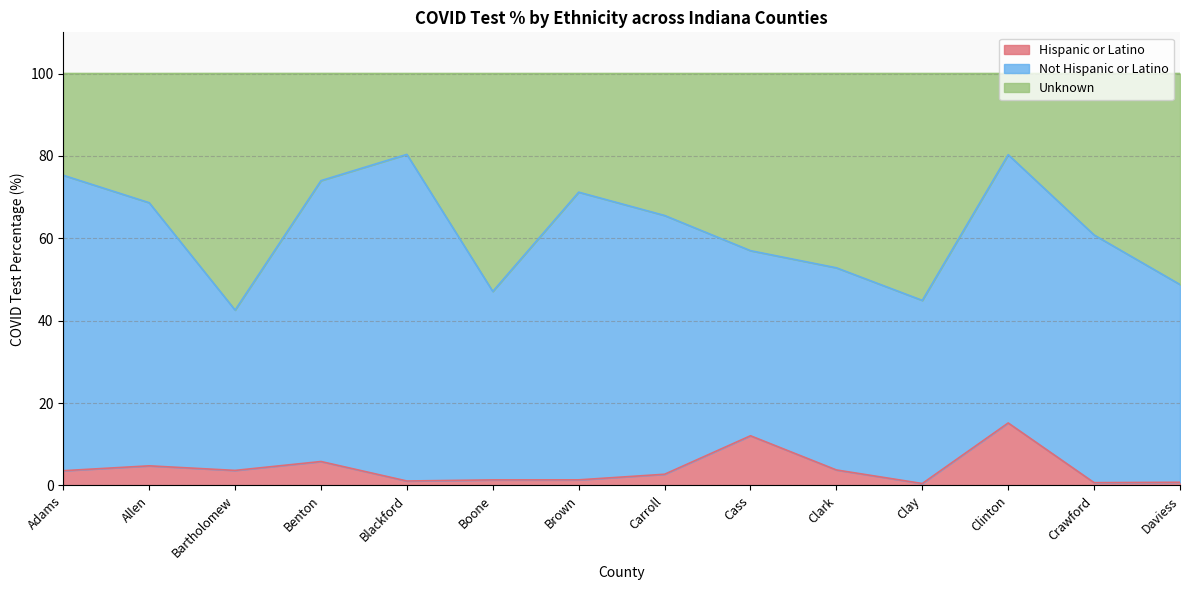

Is it true that Hispanic or Latino equals 3.7 at Bartholomew?

True